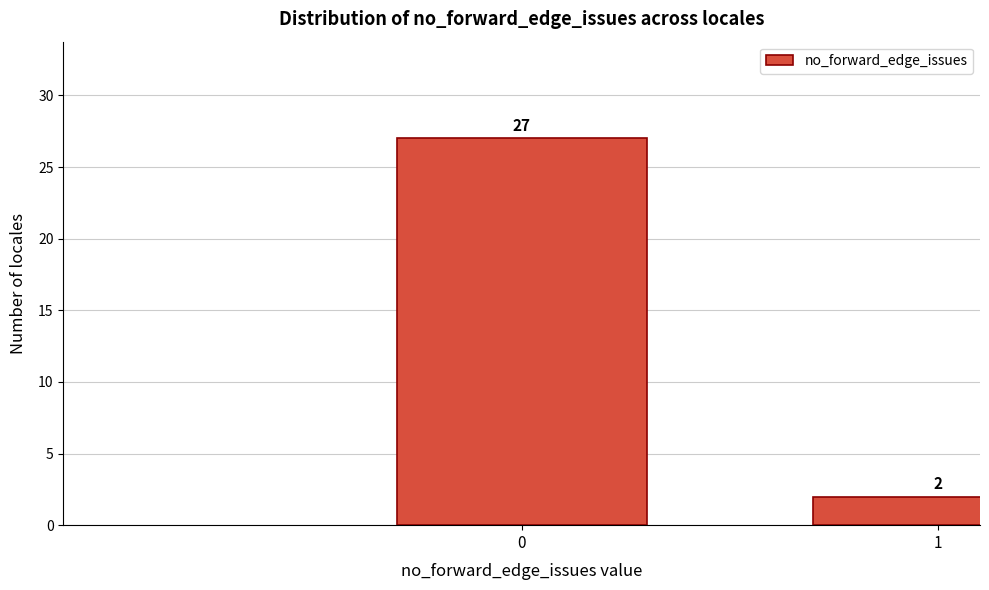

Reading right to left, extract all data points from this chart.

1=2	0=27